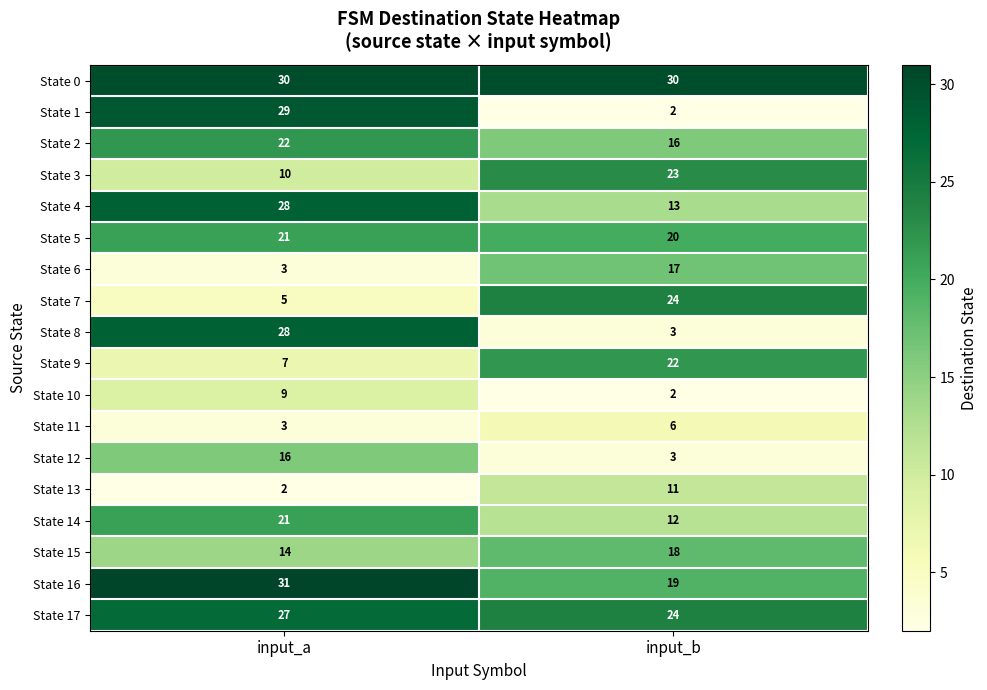

Which series has the widest spread of values?

State 1